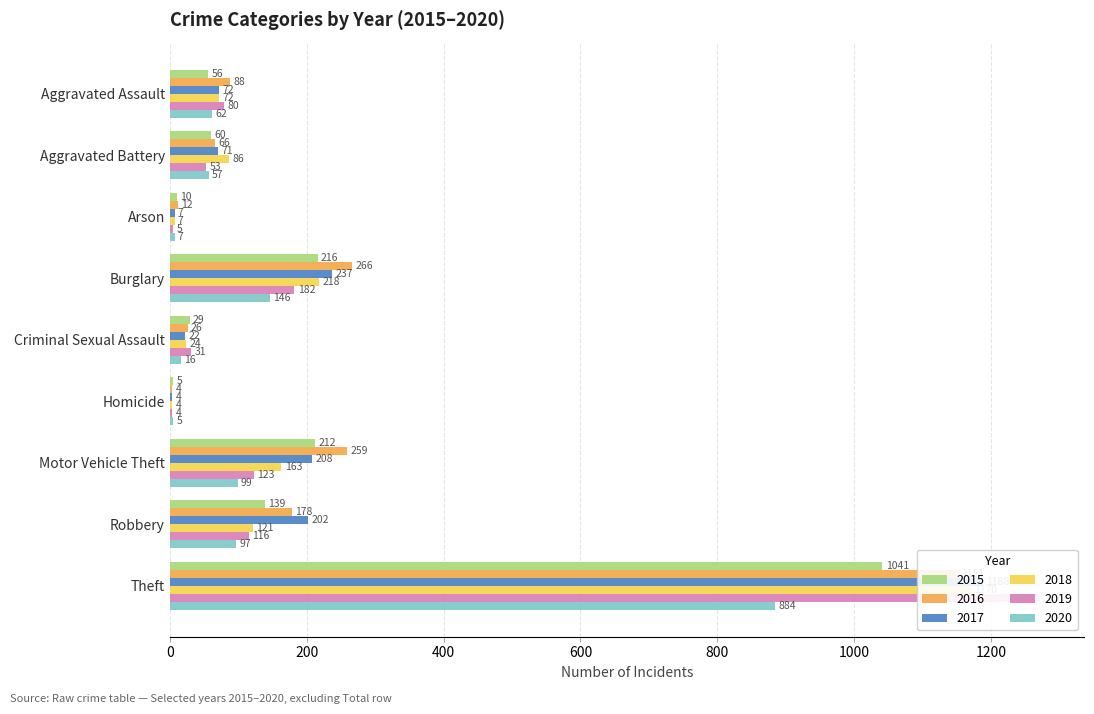

What is the sum of the 2016 values at Robbery and Arson?

190